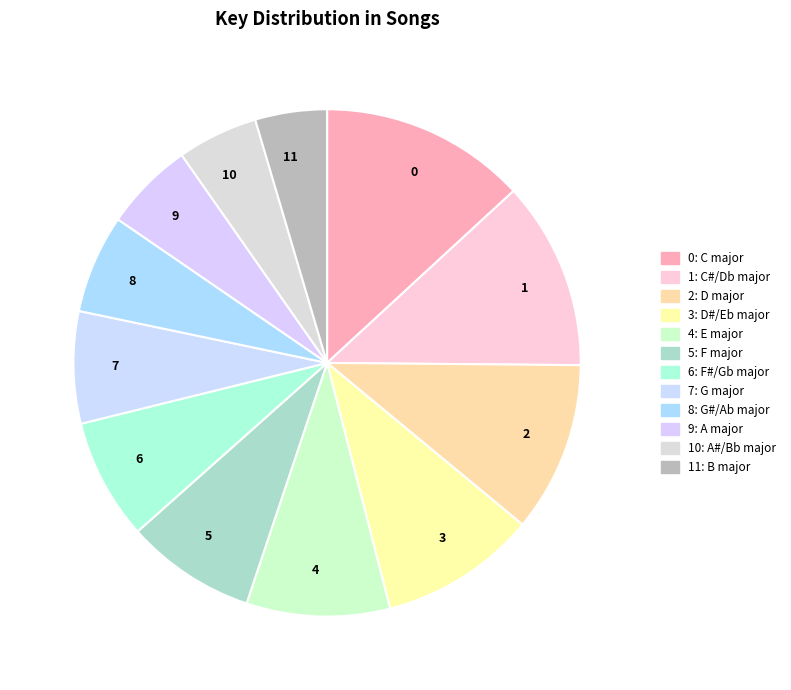

What is the smallest slice in the pie chart?

11: B major